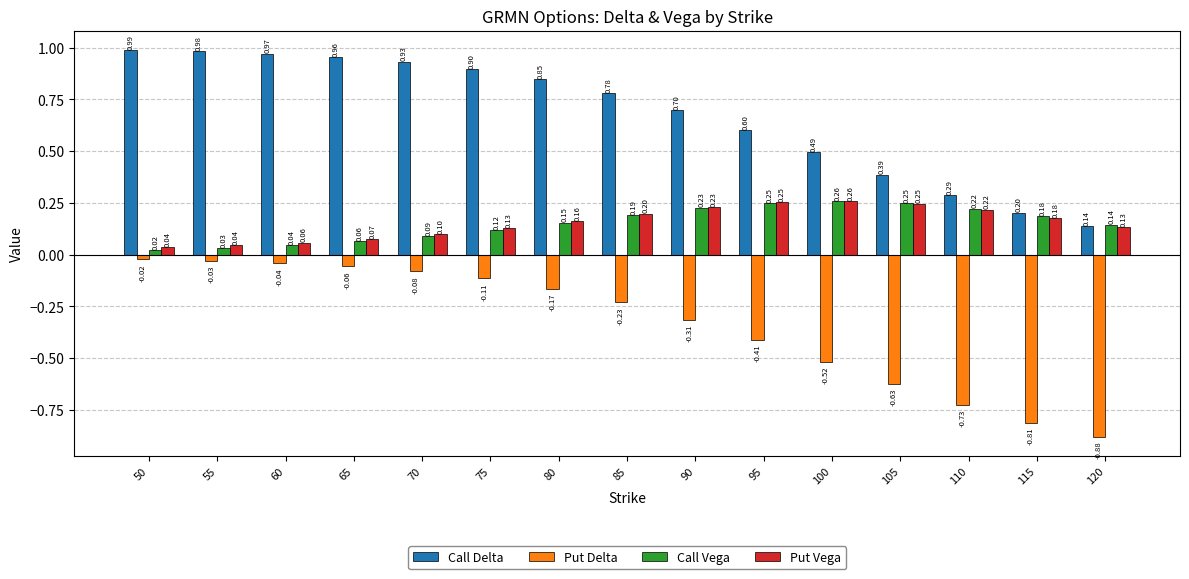

At how many categories does at least one series exceed 0?

15